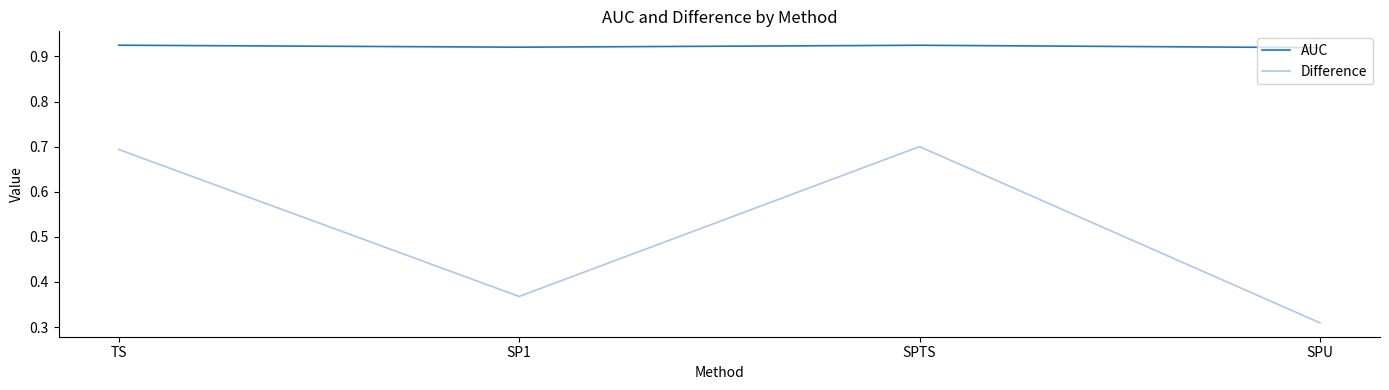

Which series has the widest spread of values?

Difference